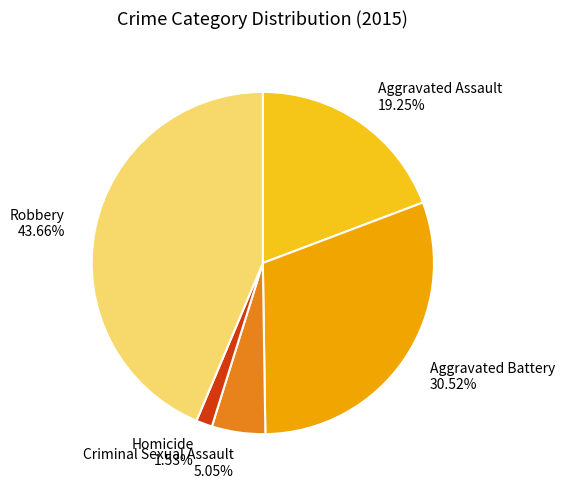

Does any single category account for the majority?

No